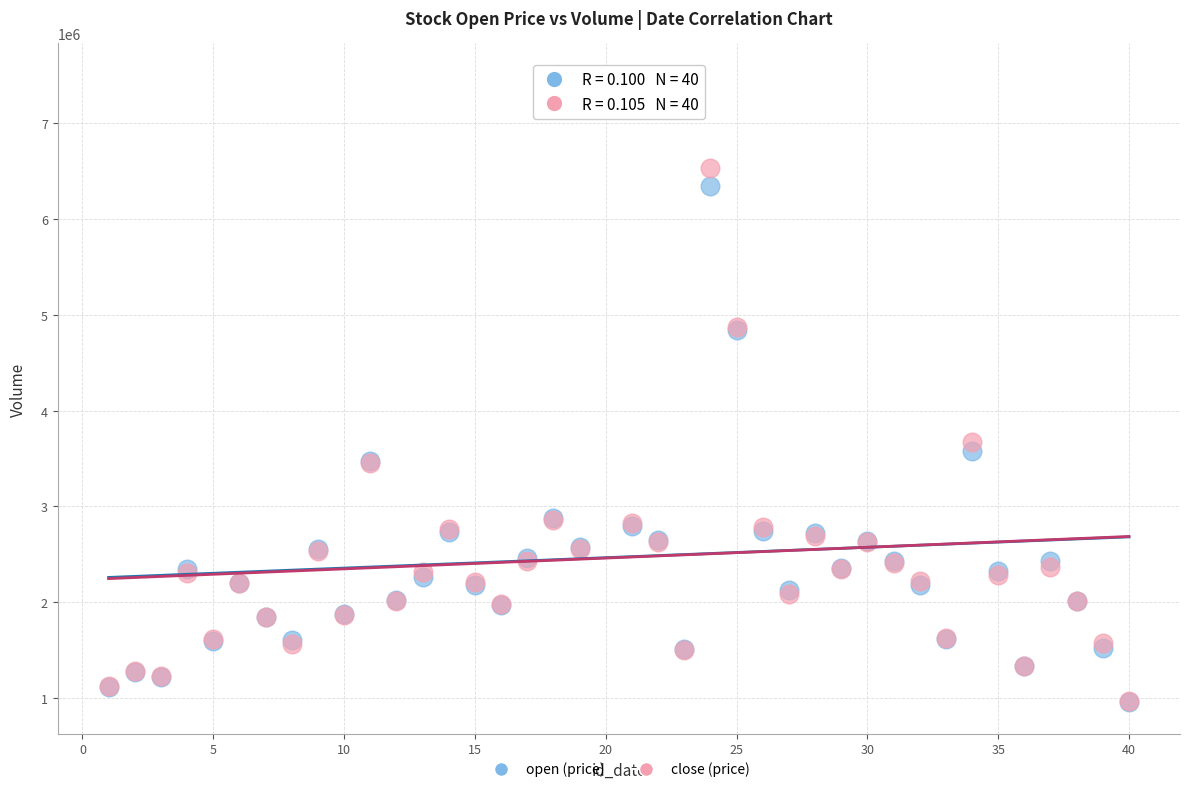

What are all the series names shown in the legend?

open (price), close (price)